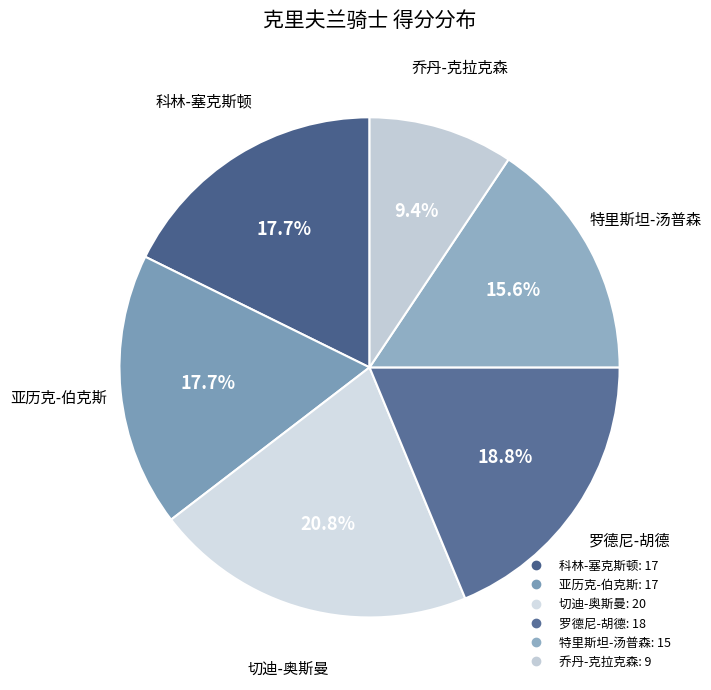

To the nearest percent, what is the difference between the largest and smallest slice percentages?

11%